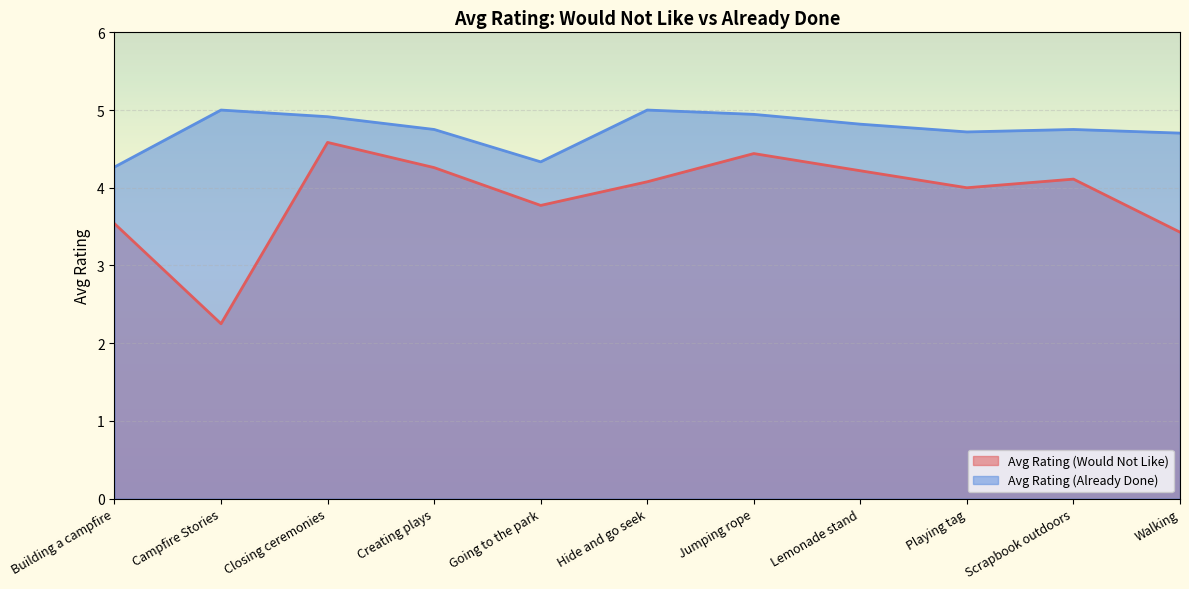

True or false: Avg Rating (Would Not Like) has a value of 3.4 at Walking.

True